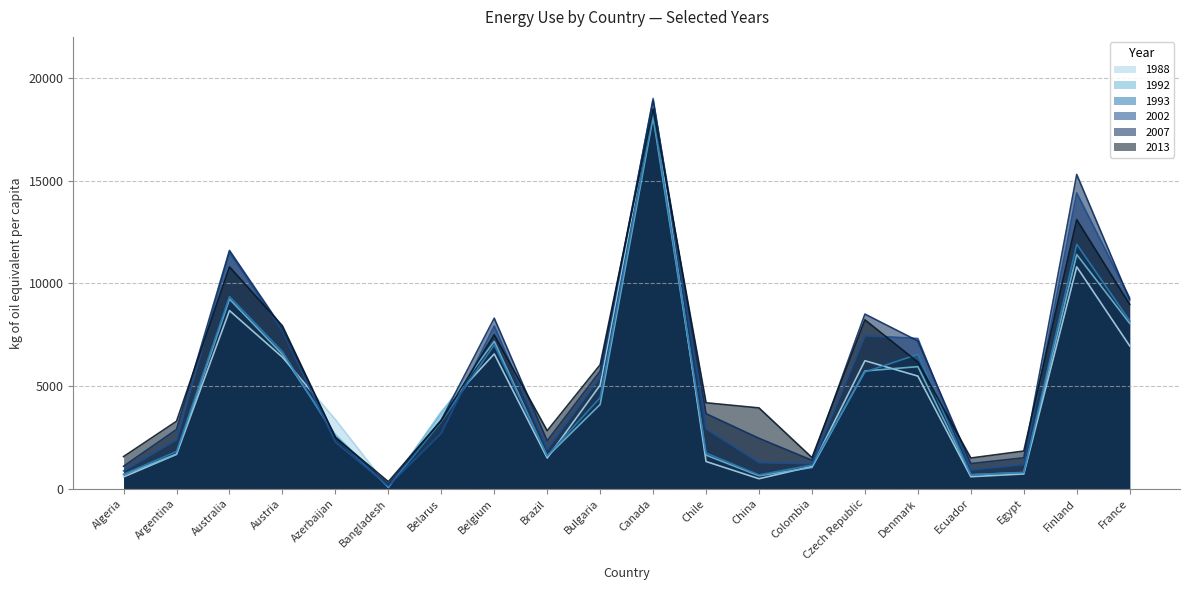

What is the sum of all 1993 values?

93033.0